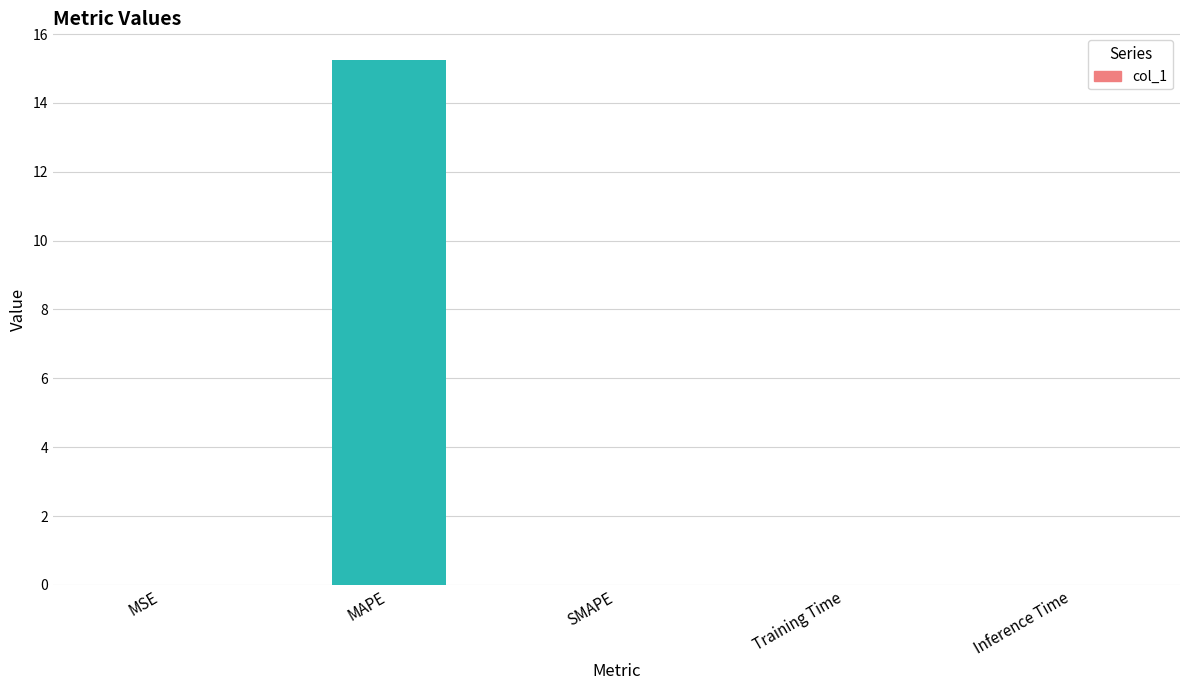

Which category has the highest value across all series?

MAPE